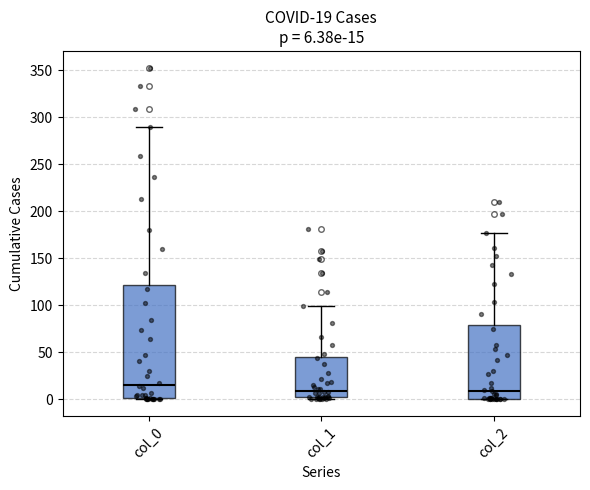

Which box's median line is the highest?

col_0